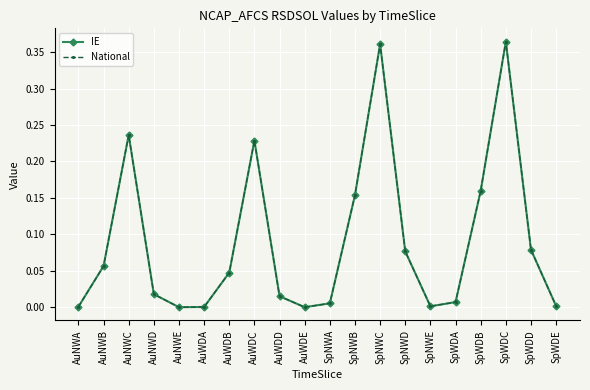

Does the chart have visible grid lines?

Yes